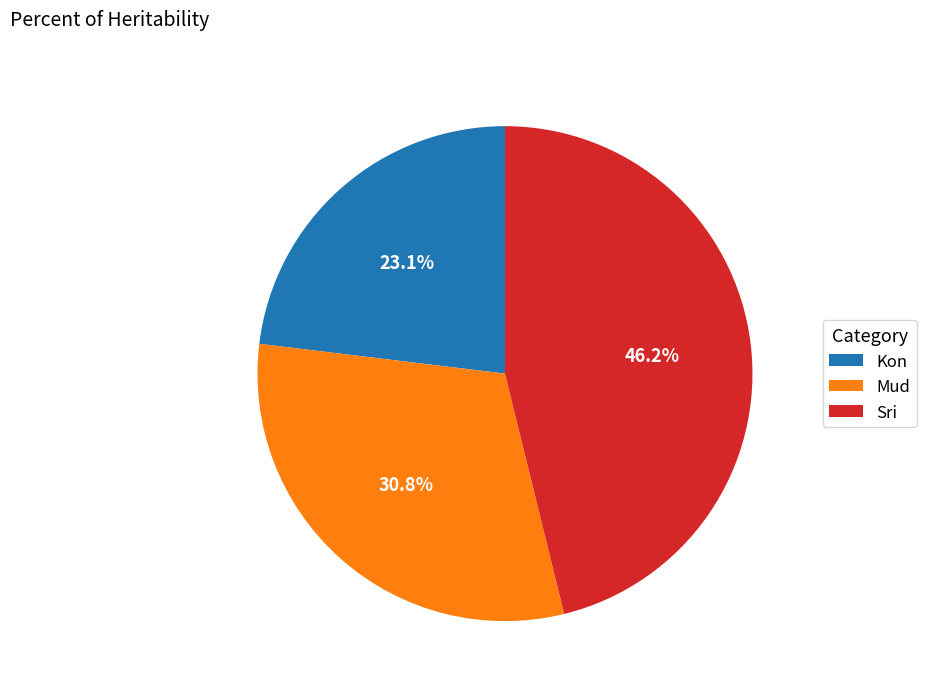

How much of the chart is everything except Sri?

53.8%